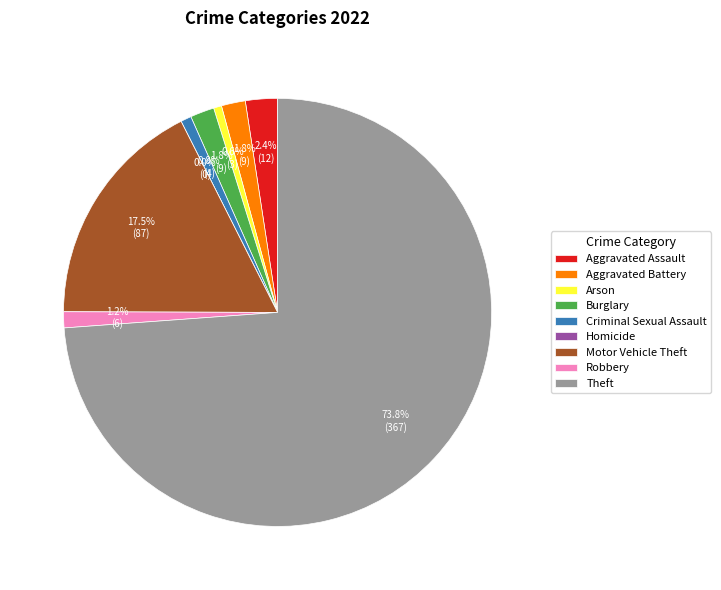

How many slices are in this pie chart?

9